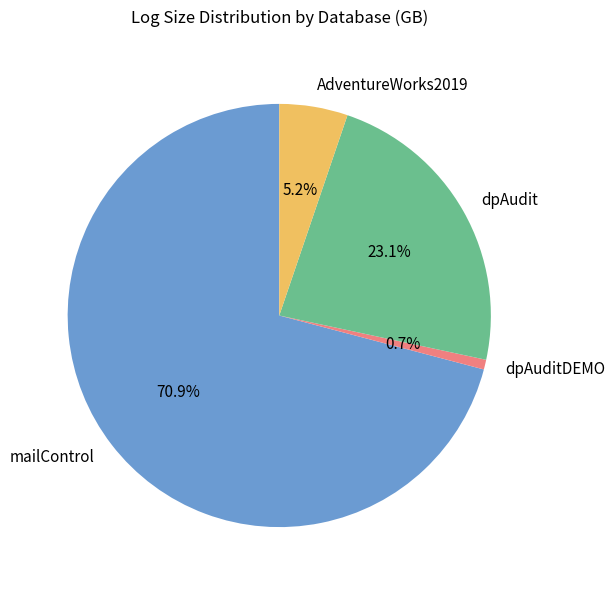

To the nearest percent, what portion does dpAuditDEMO represent?

1%